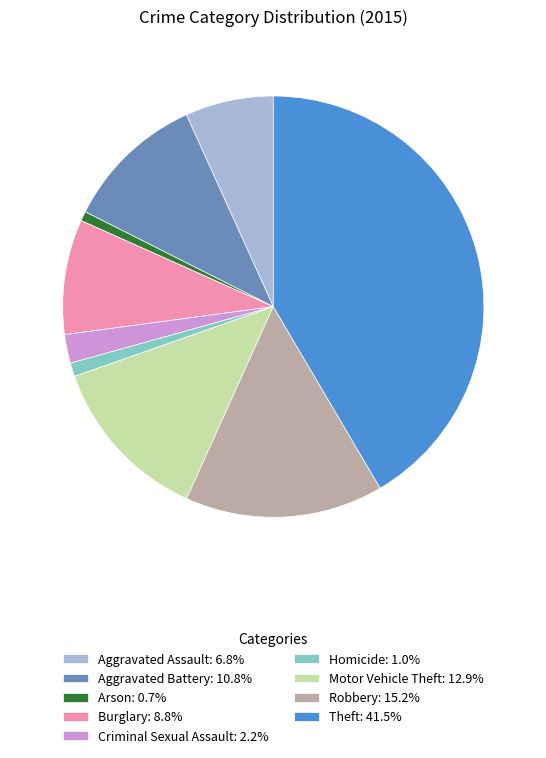

Is there any slice that represents more than half of the pie?

No